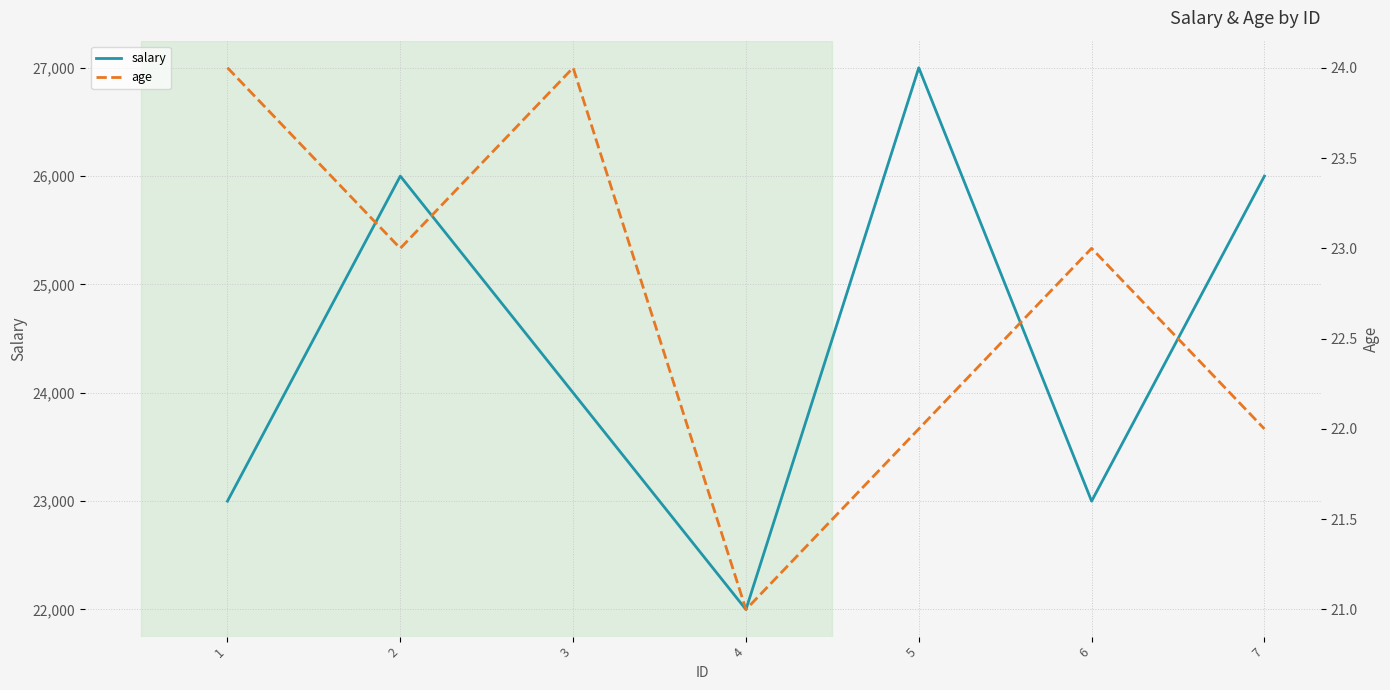

What is the total value across all series at 1?

23024